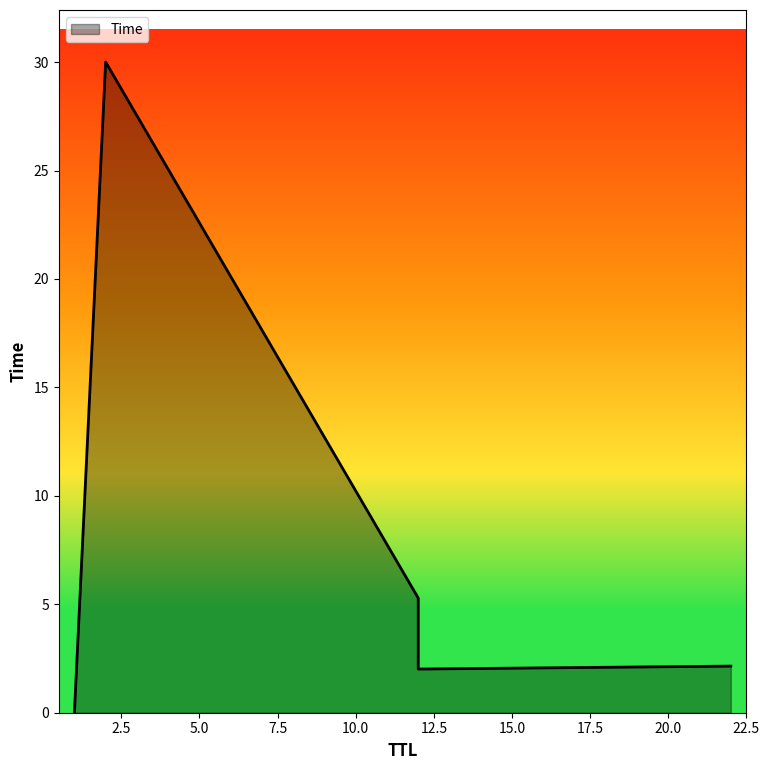

List the labels in order of value, largest first.

2, 12, 22, 12, 1